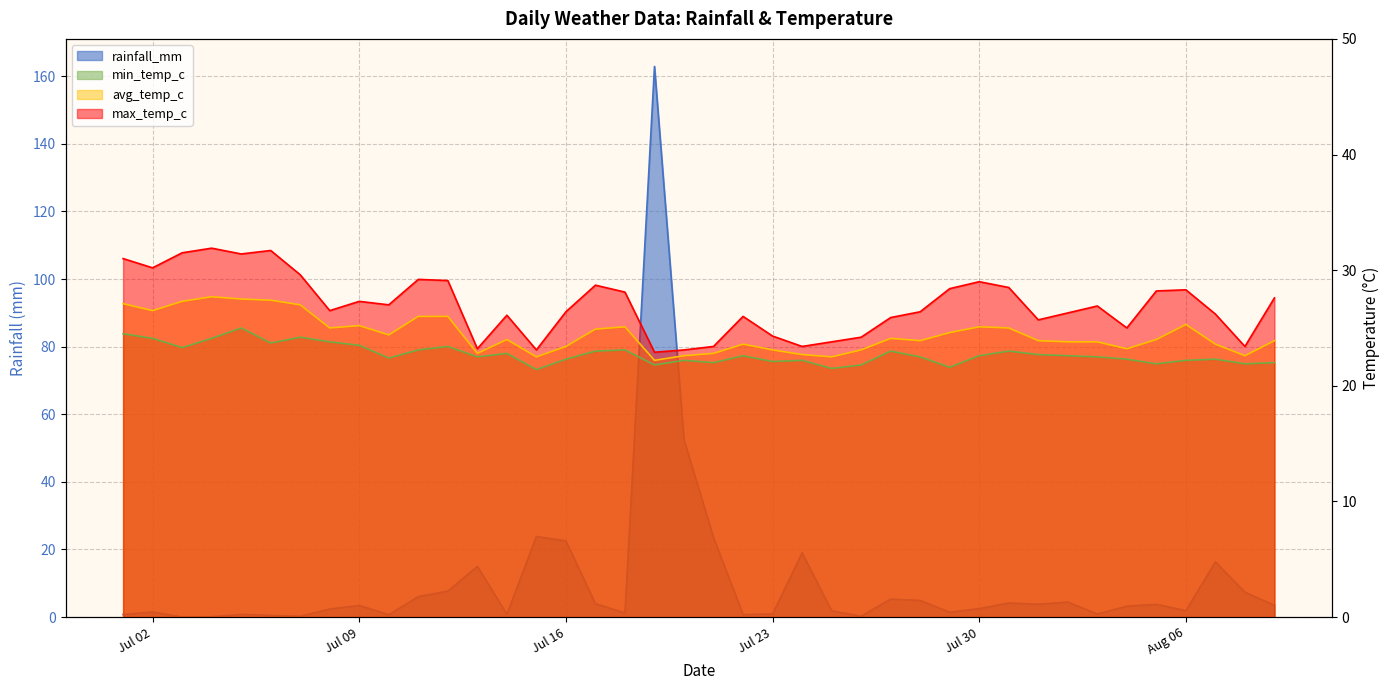

Which category has the lowest value in the rainfall_mm series?

2024-07-03